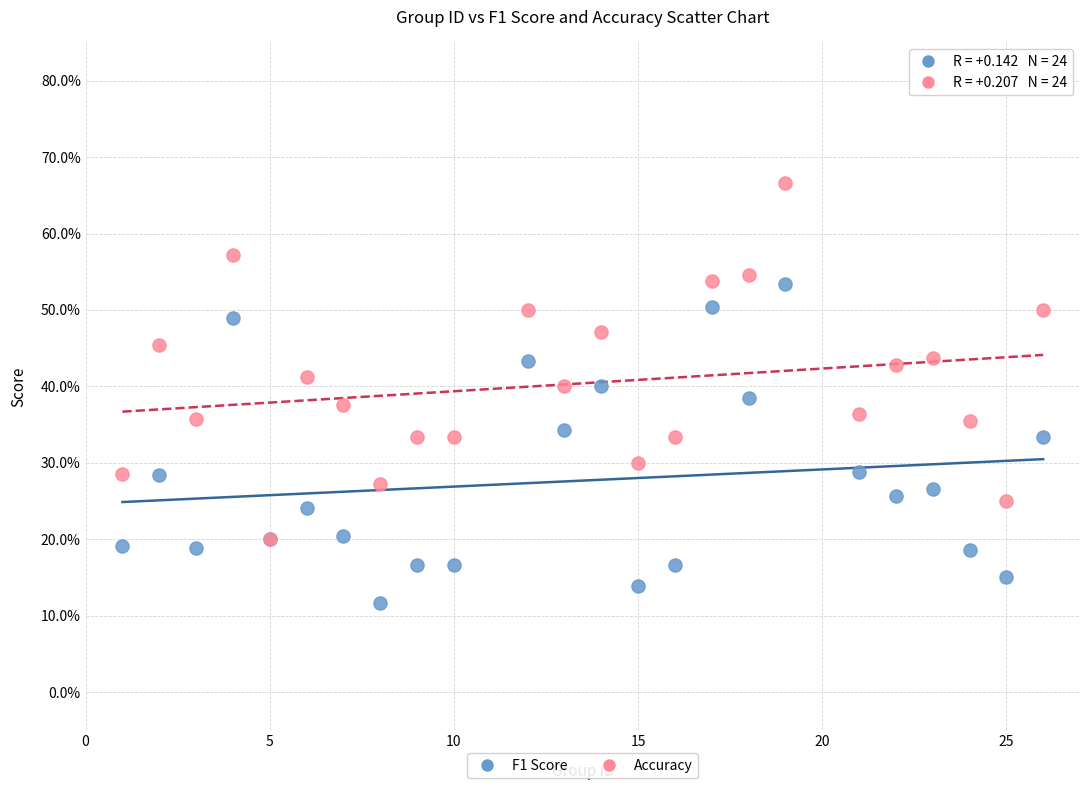

What are all the series names shown in the legend?

F1 Score, Accuracy